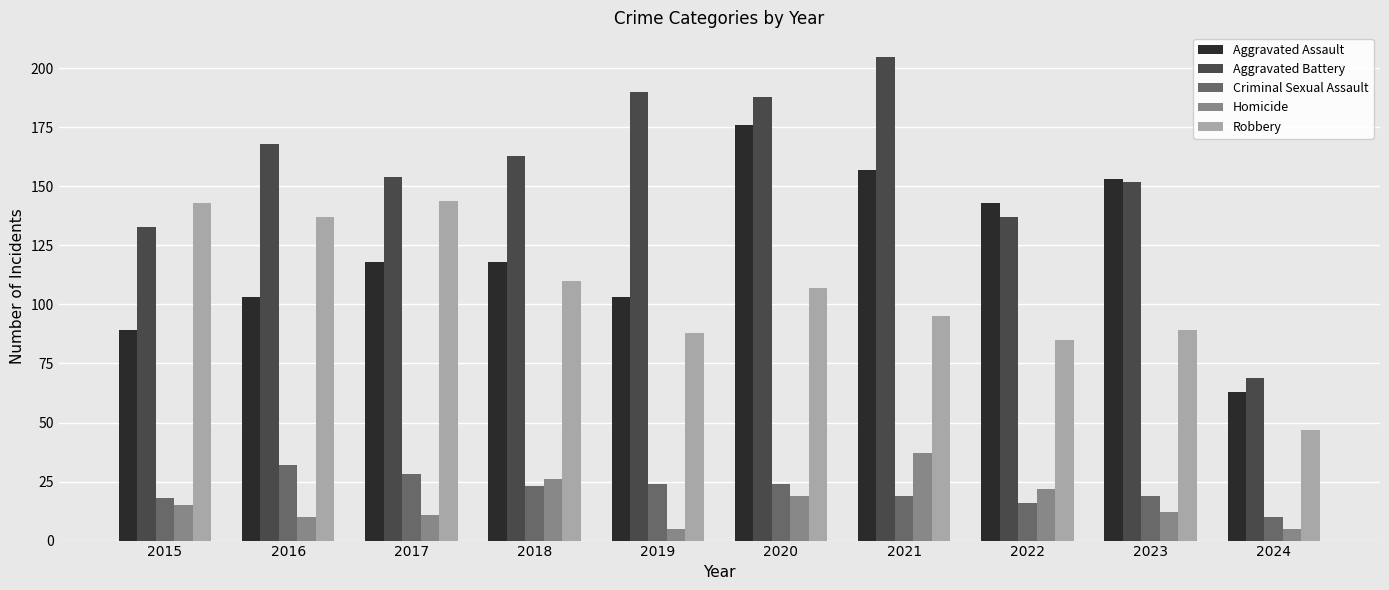

Is it true that Aggravated Battery equals 133 at 2015?

True